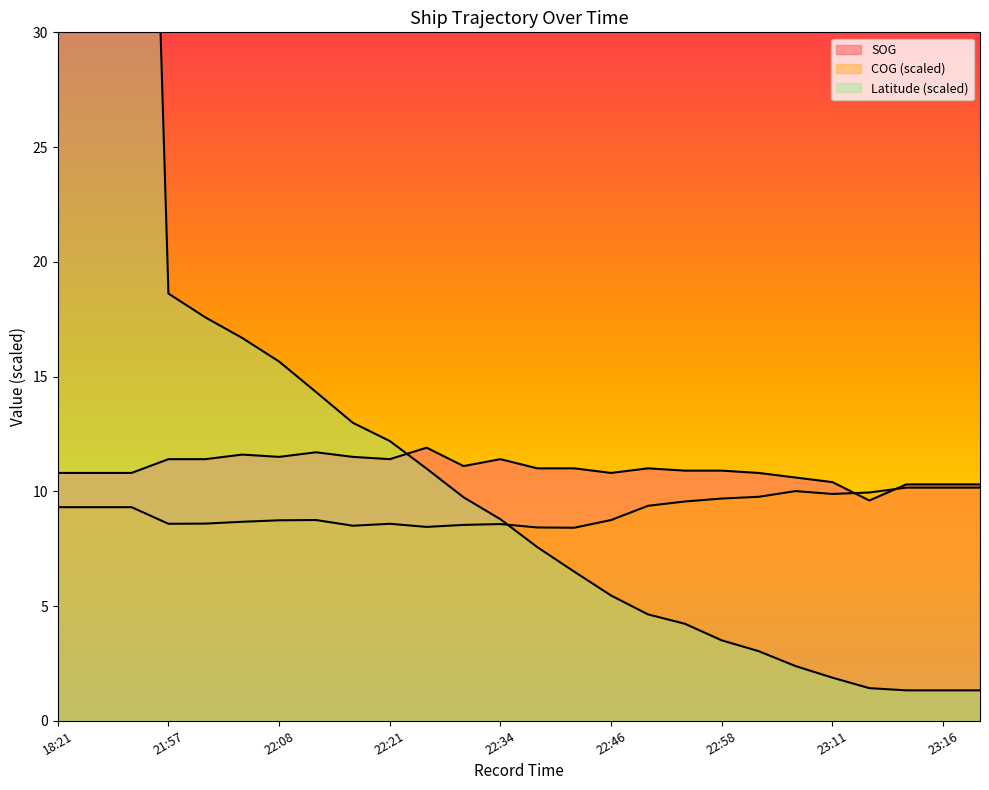

At how many categories does at least one series exceed 47?

3